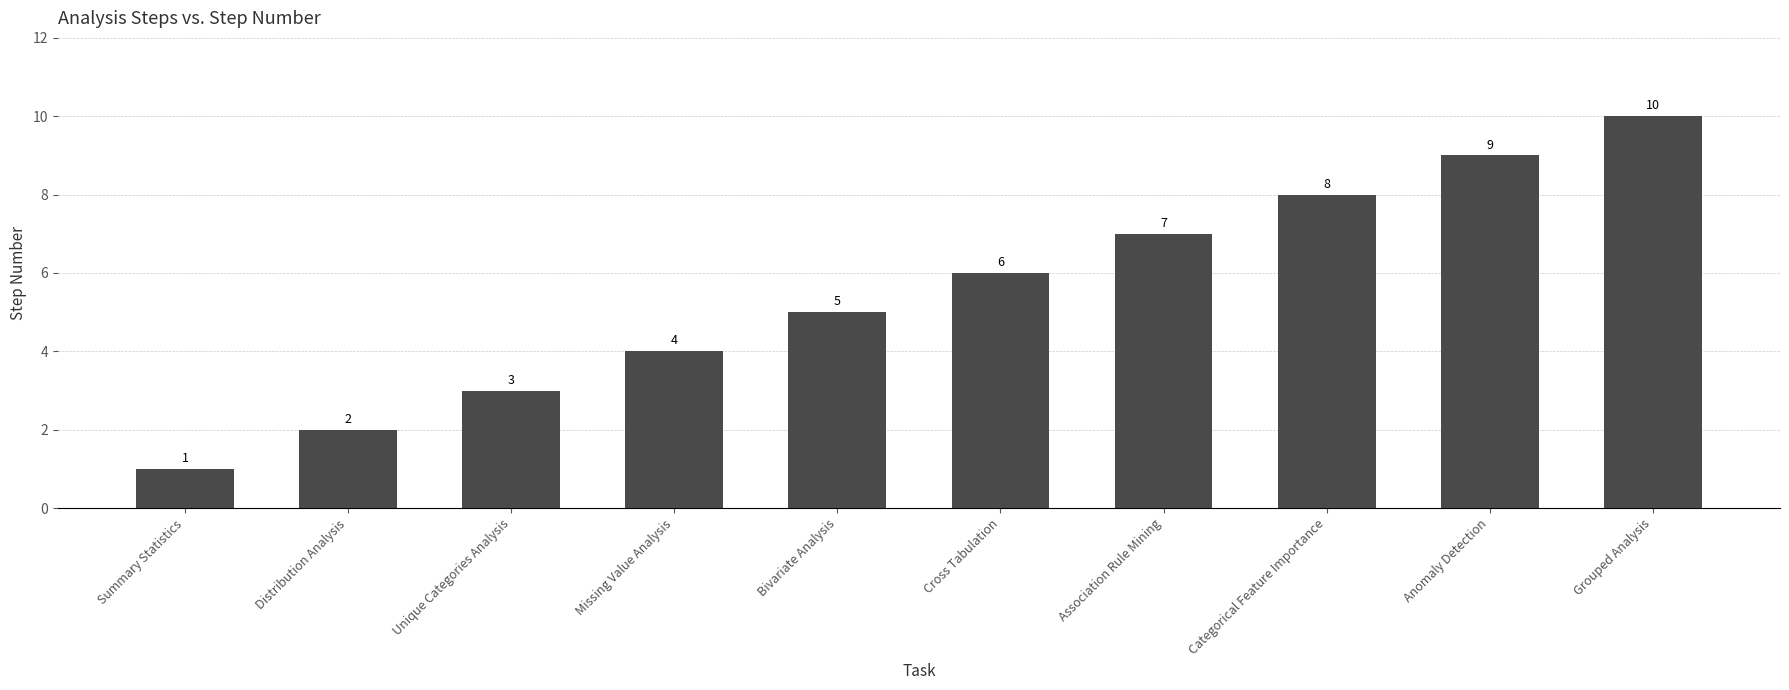

Reading left to right, extract all data points from this chart.

Summary Statistics=1	Distribution Analysis=2	Unique Categories Analysis=3	Missing Value Analysis=4	Bivariate Analysis=5	Cross Tabulation=6	Association Rule Mining=7	Categorical Feature Importance=8	Anomaly Detection=9	Grouped Analysis=10